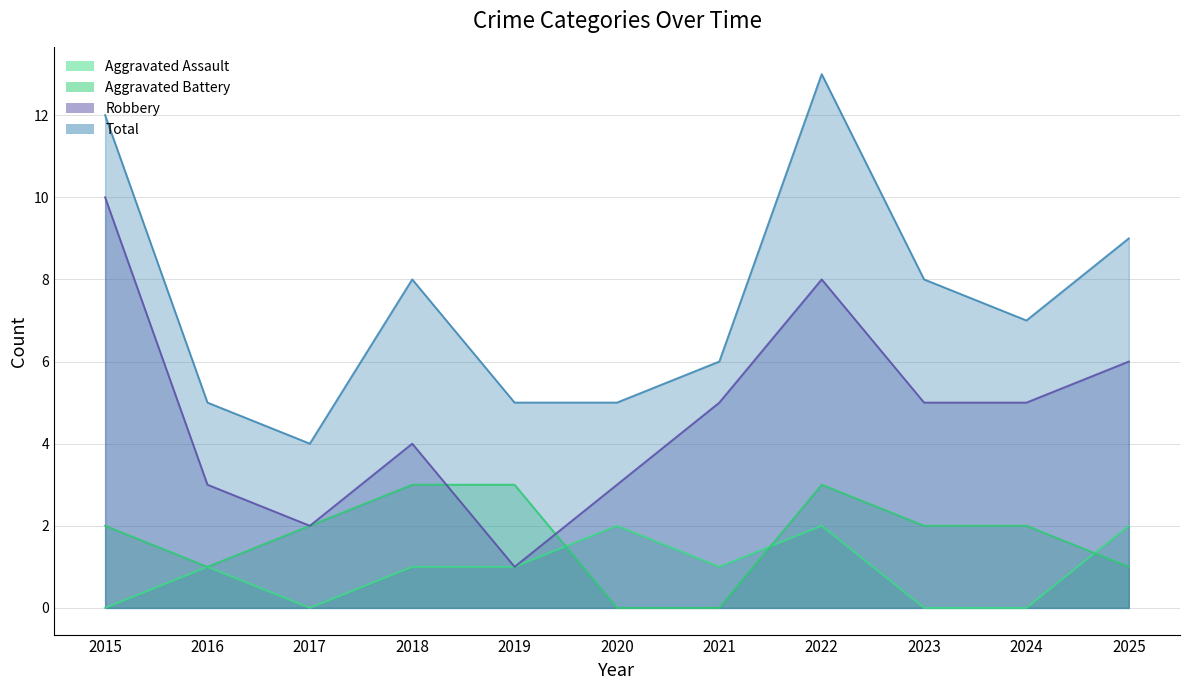

At which category is the sum across all series the highest?

2022